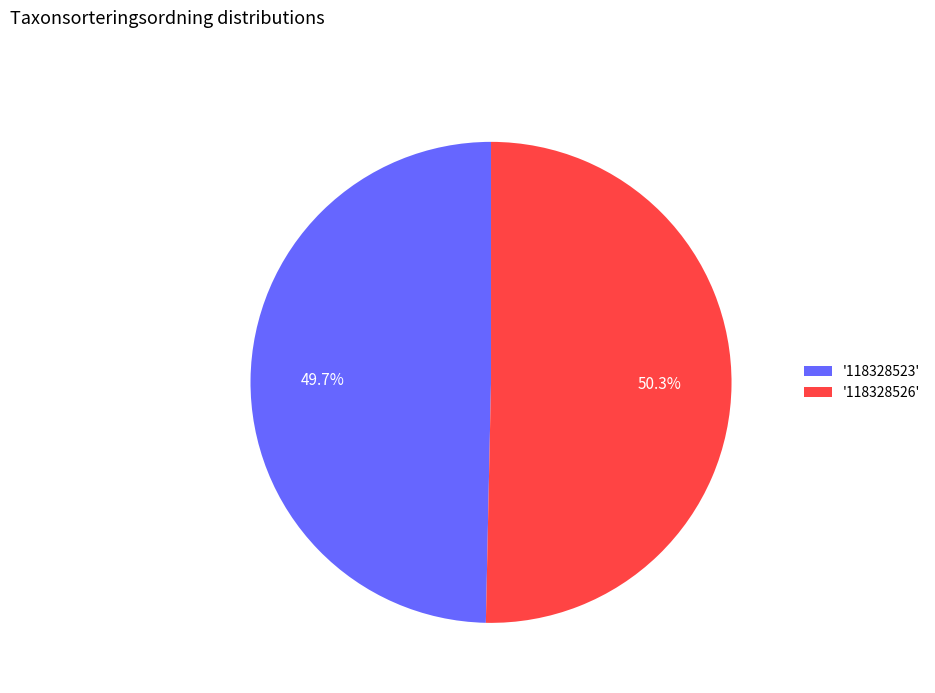

Rank the categories by value from highest to lowest.

'118328526', '118328523'